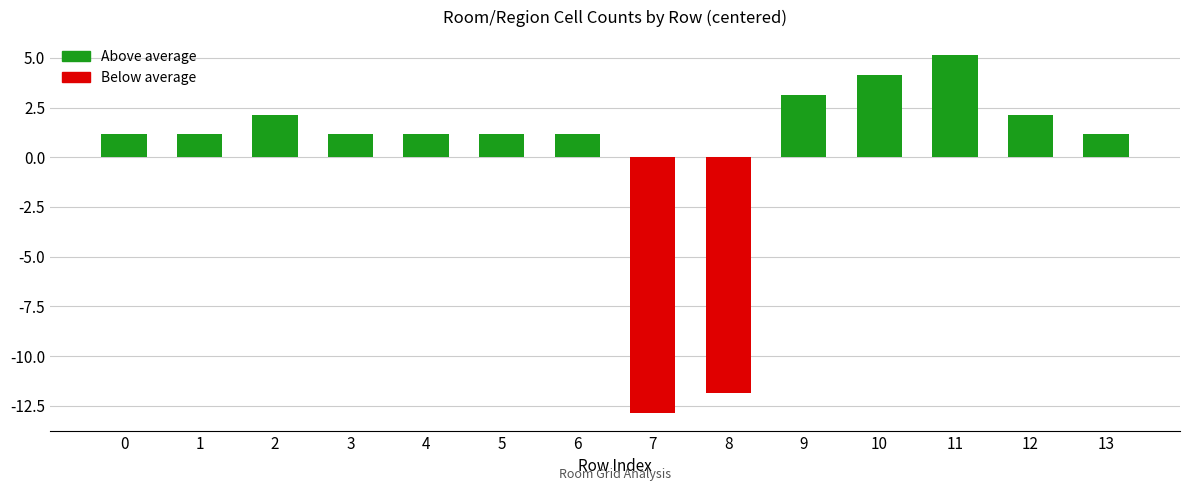

What is the greatest value displayed?

5.1